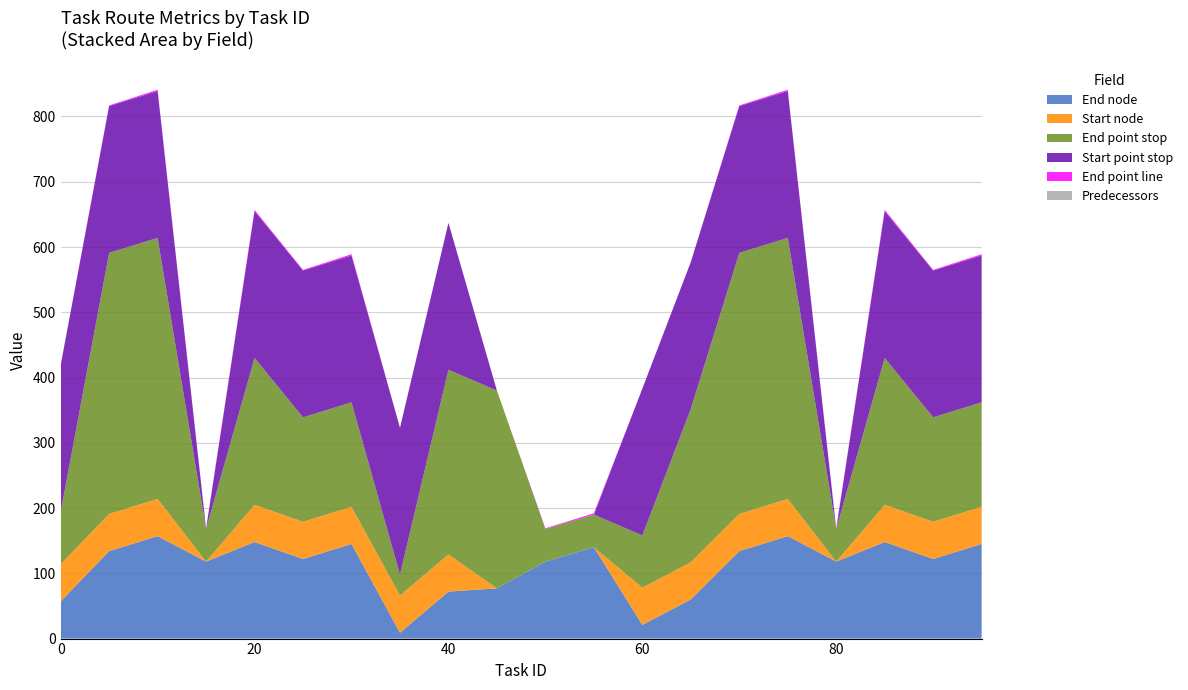

Reading left to right, transcribe all the data shown in this chart.

End node: 57	134	157	118	148	122	145	9	72	77	118	140	21	60	134	157	118	148	122	145
Start node: 57	57	57	0	57	57	57	57	57	0	0	0	57	57	57	57	0	57	57	57
End point stop: 80	400	400	50	225	160	160	32	283	303	50	50	80	235	400	400	50	225	160	160
Start point stop: 225	225	225	0	225	225	225	225	225	0	0	0	225	225	225	225	0	225	225	225
End point line: 0	1	2	1	2	1	2	0	0	0	1	2	0	0	1	2	1	2	1	2
Predecessors: 0	0	0	0	0	0	0	0	0	0	0	0	0	0	0	0	0	0	0	0